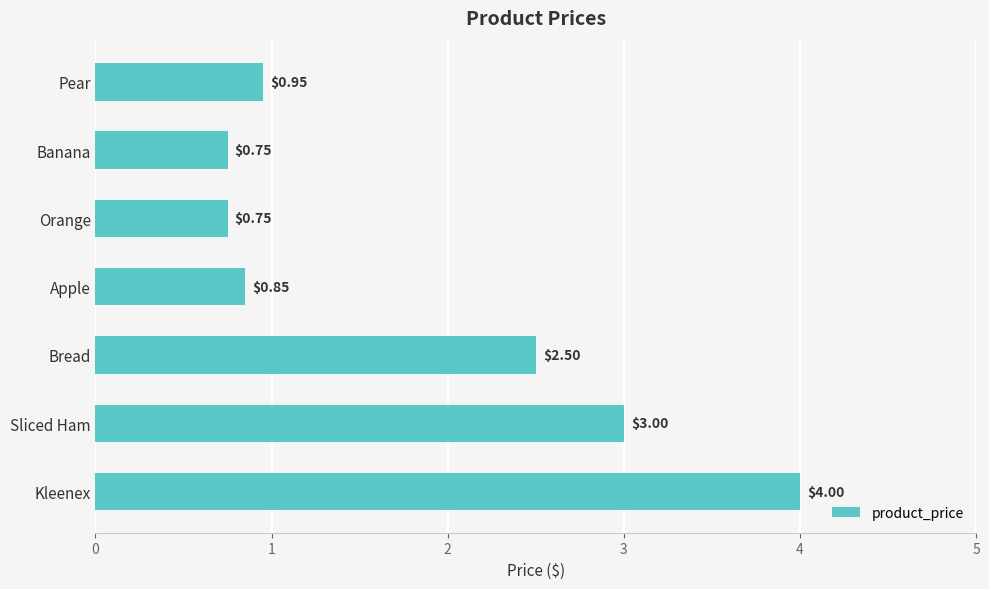

What is the sum of all values?

12.8